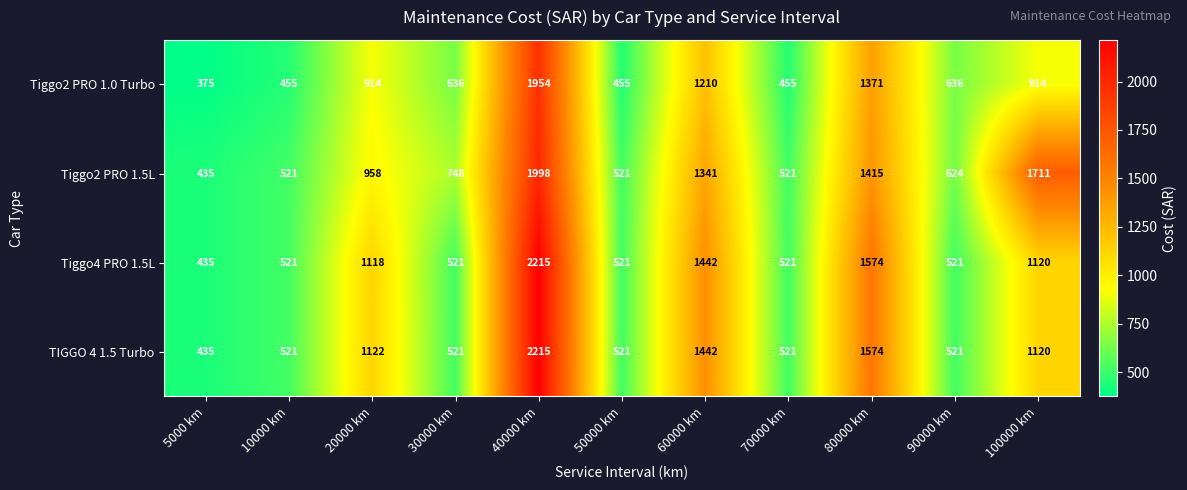

At which category is the sum across all series the highest?

40000 km